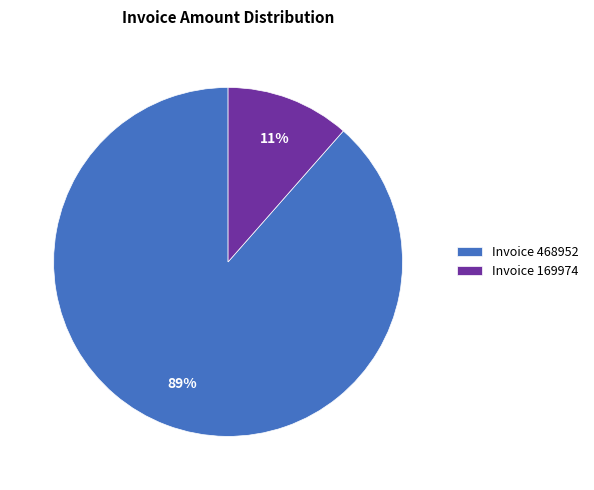

What is the majority slice?

Invoice 468952